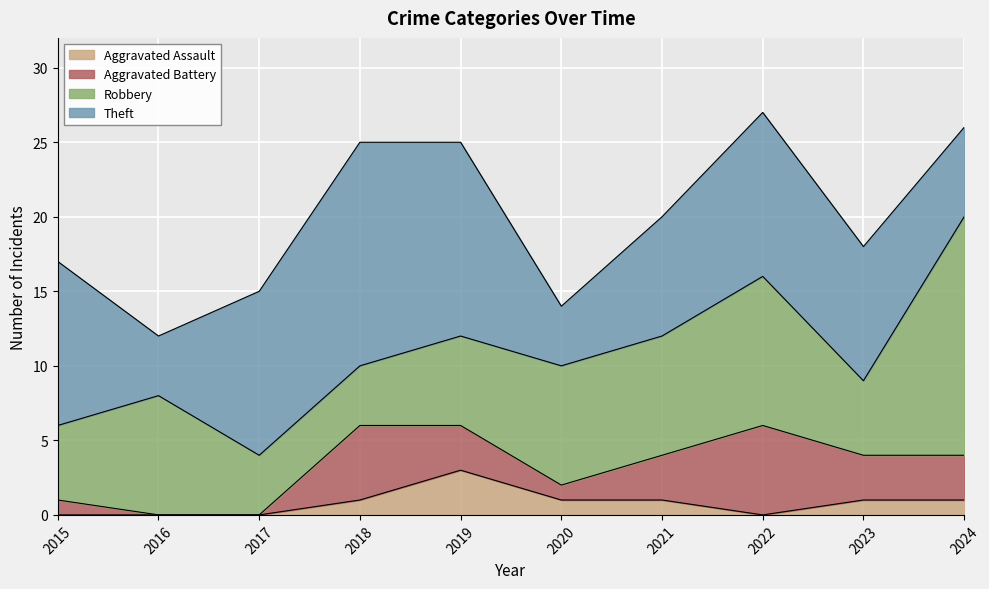

The Theft series shows 11 at 2015. True or false?

True